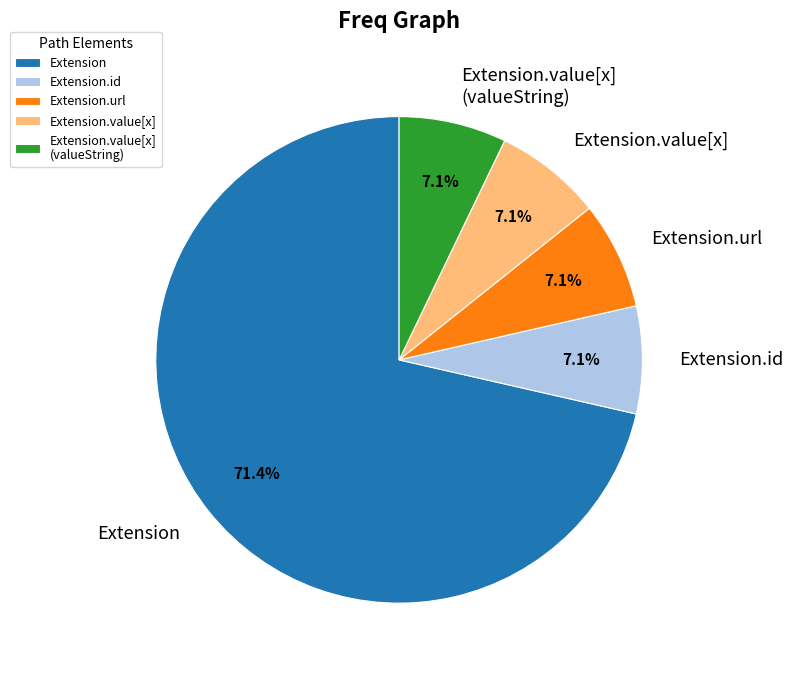

To the nearest percent, what is the difference between the largest and smallest slice percentages?

64%